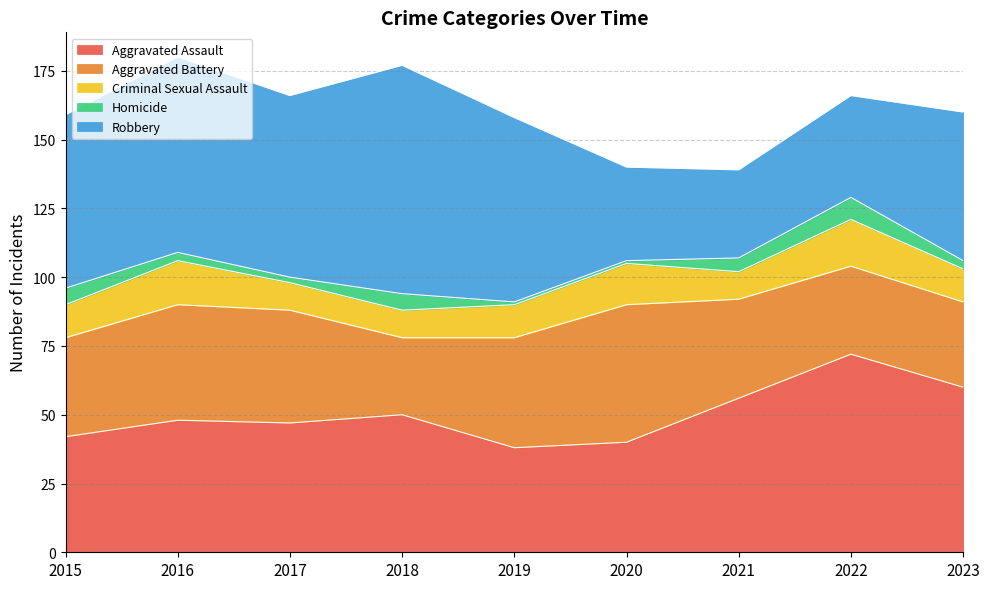

What is the difference between the maximum and minimum values in the Aggravated Battery series?

22